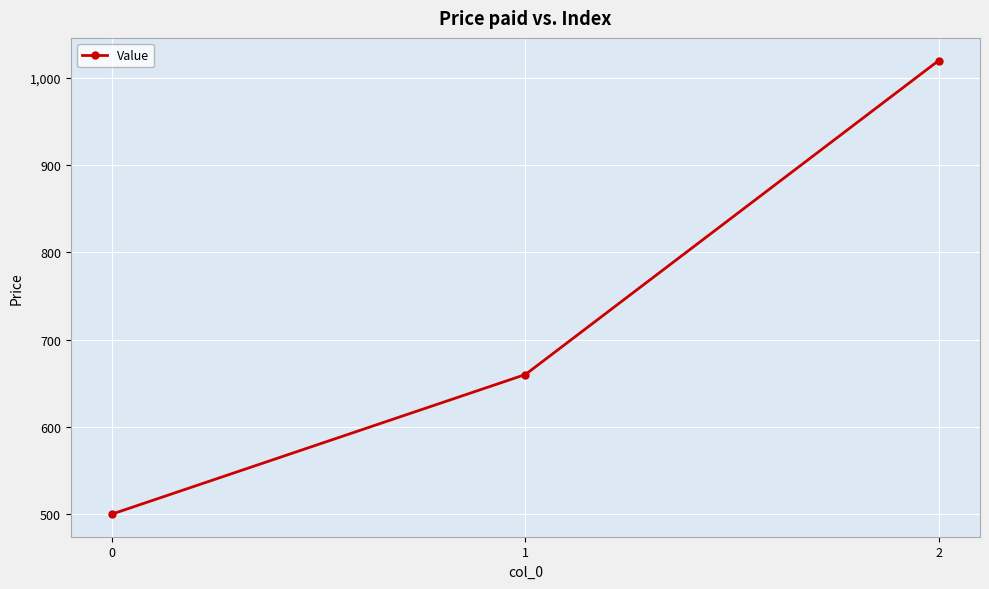

What is the greatest value displayed?

1020